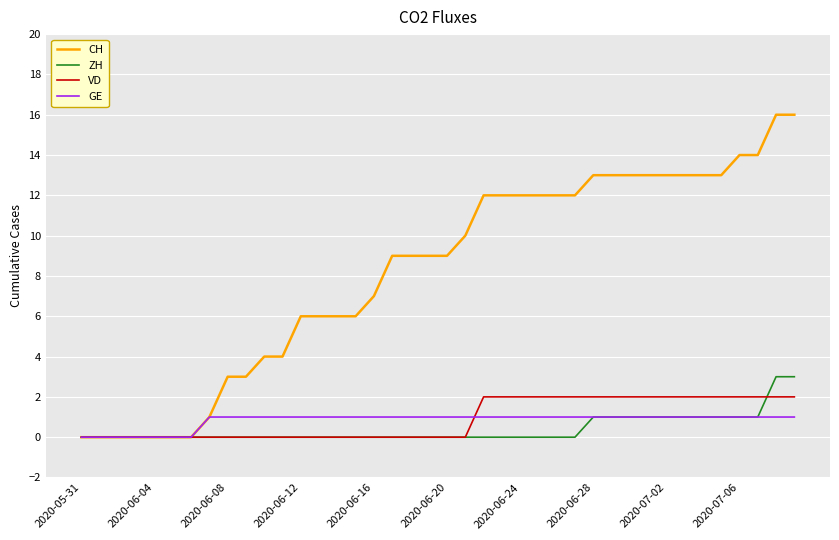

List the series in order of their peak value, highest first.

CH, ZH, VD, GE